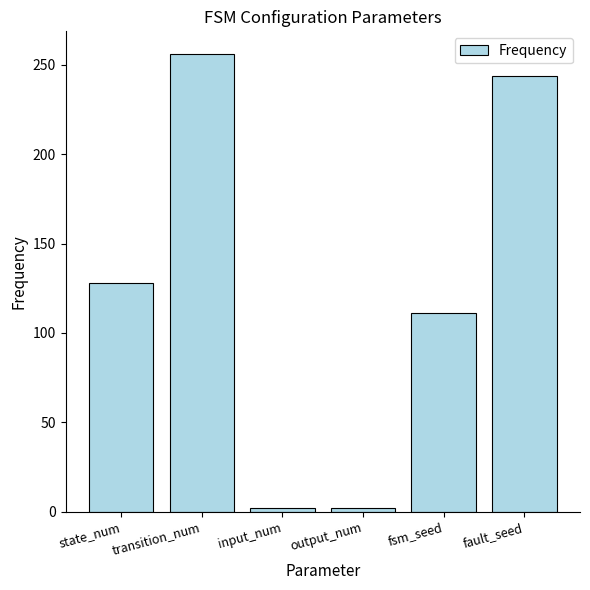

Count the number of data series in this chart.

1